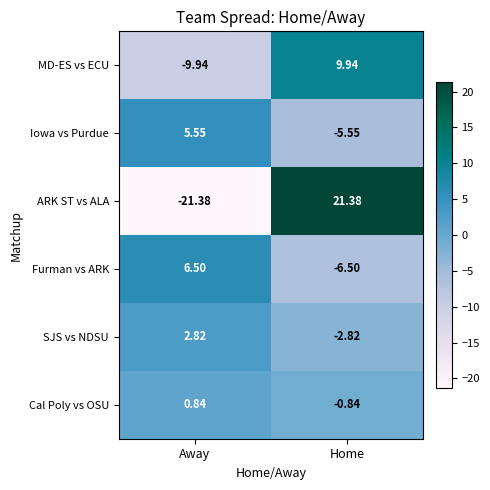

At which category does the chart reach its minimum across all series?

Away